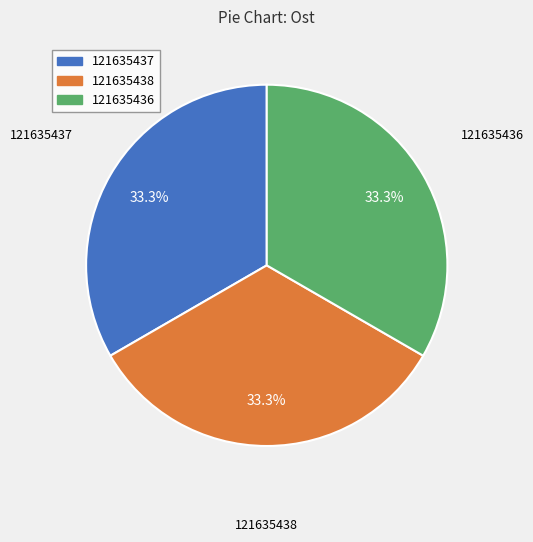

To the nearest percent, what percentage of the pie is 121635438?

33%